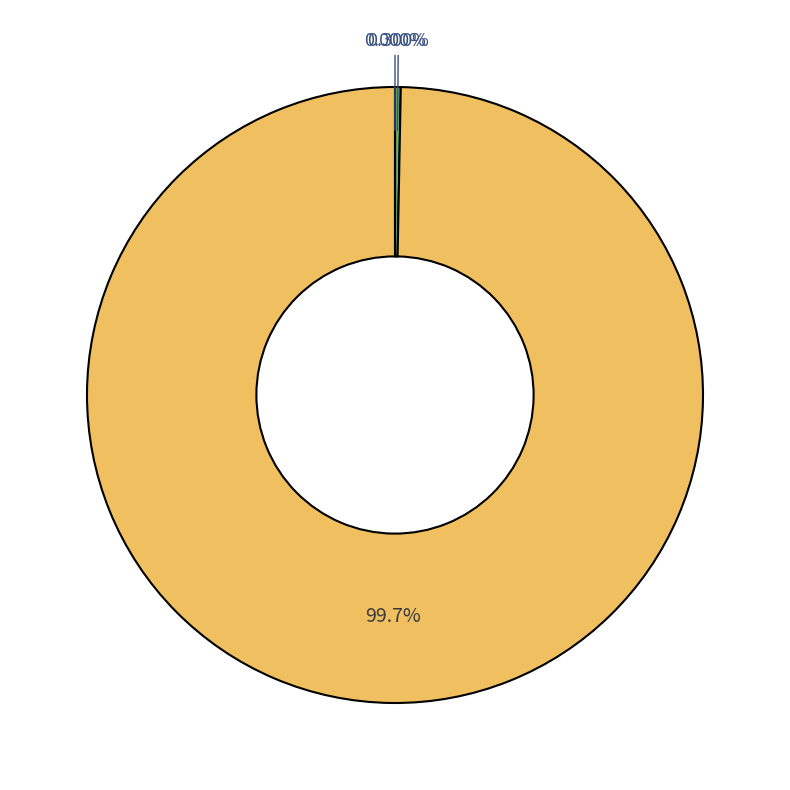

Which slice is the smallest?

16-g__Paraeggerthella